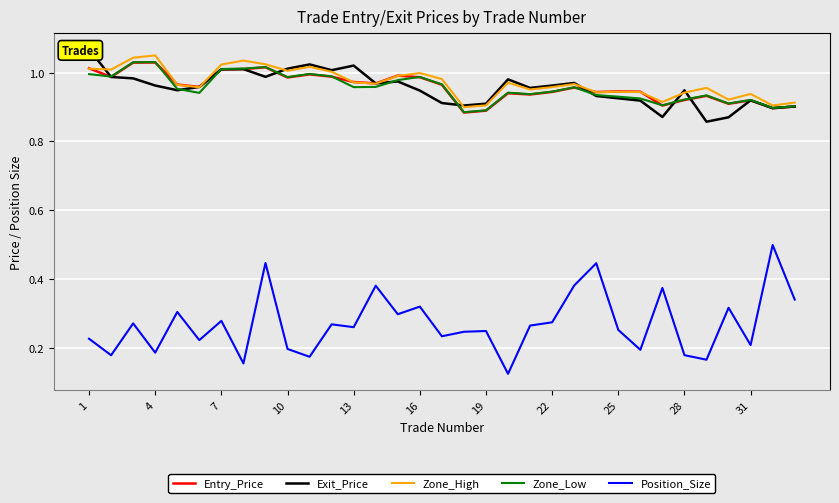

The Zone_Low series shows 0.5 at 16. True or false?

False